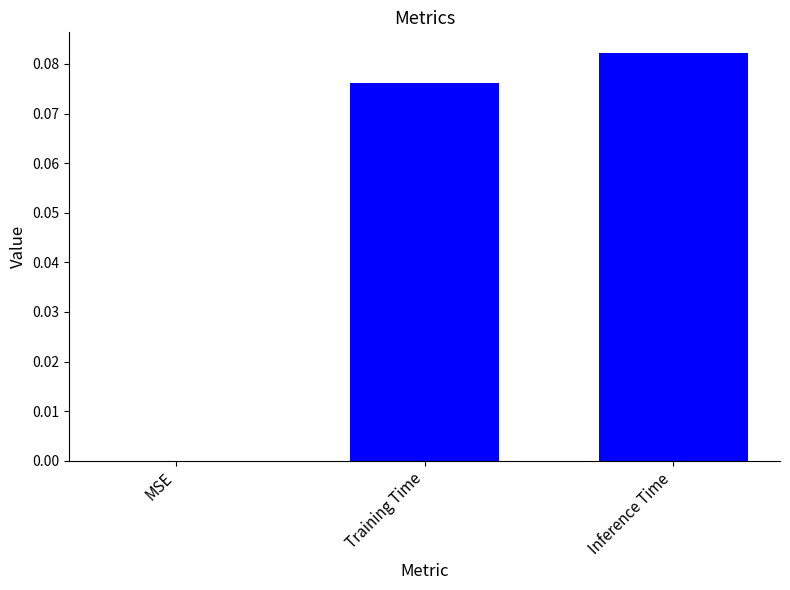

Where is the data nearest to the value 0?

MSE